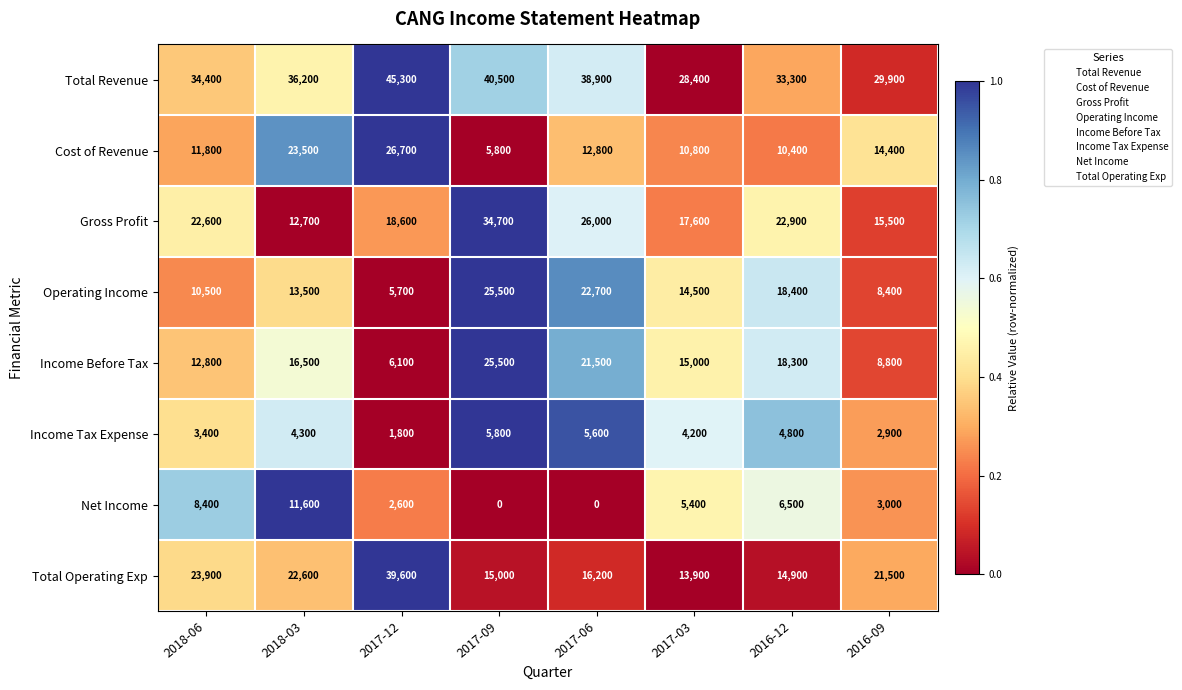

Which series changed the most between 2017-12 and 2016-09?

Total Operating Exp